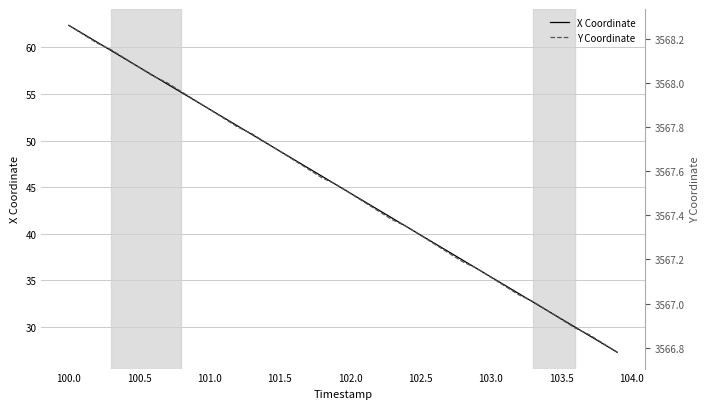

What is the highest value of the X Coordinate series?

62.4